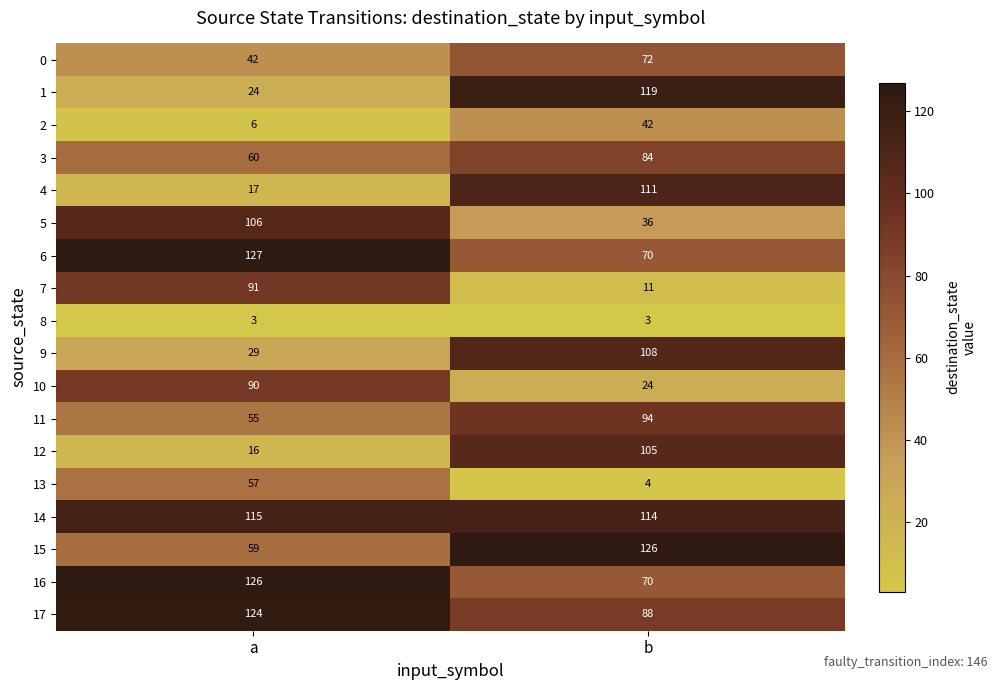

What is the spread (max minus min) of values at a?

124